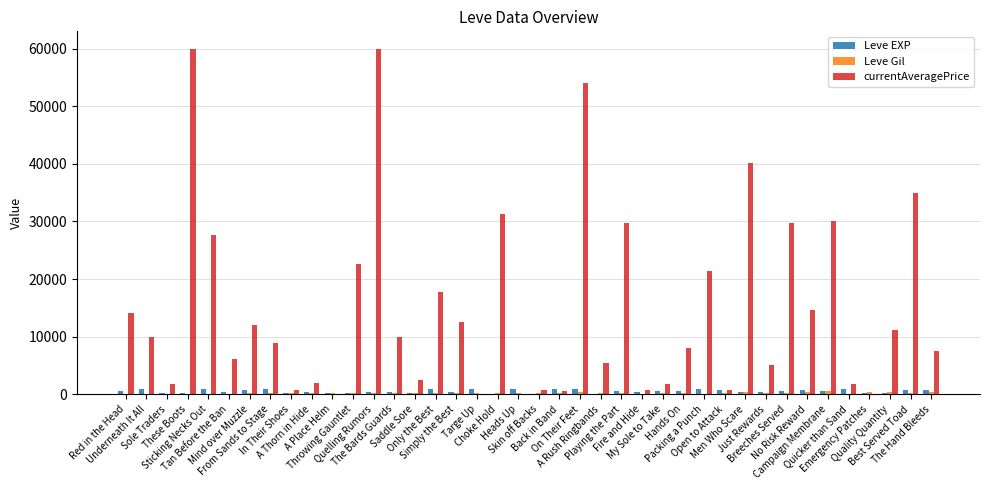

Which series has the largest total across all categories?

currentAveragePrice